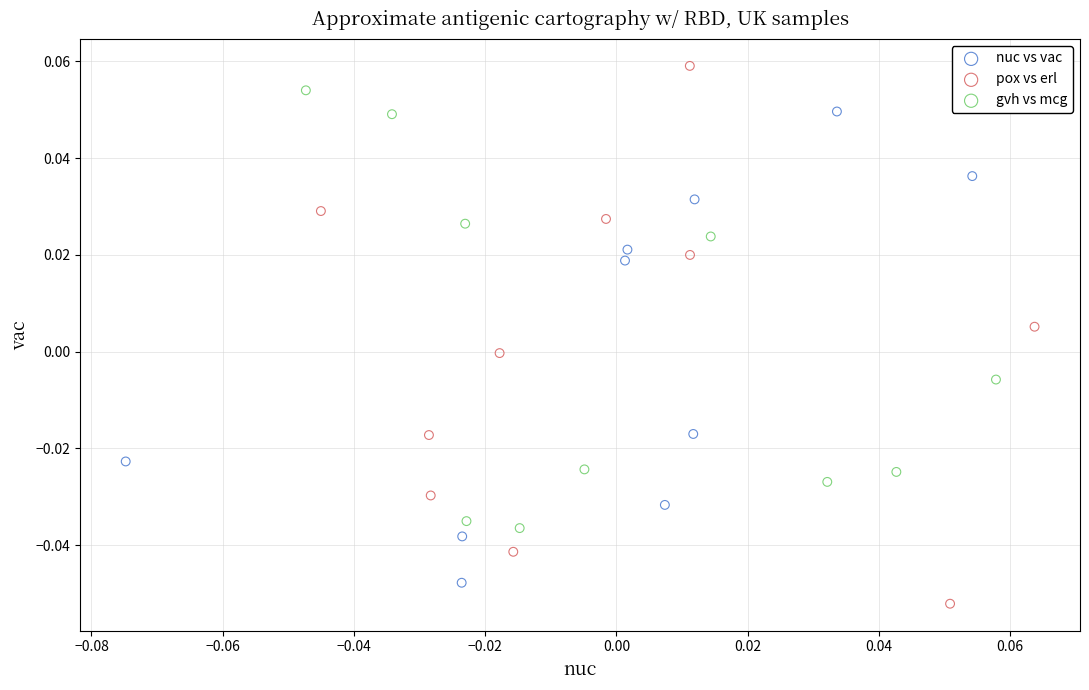

Which series contains the highest Y value?

pox vs erl